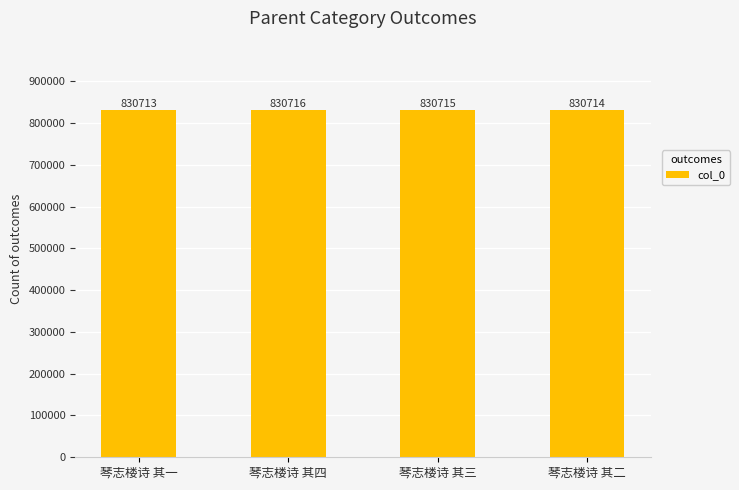

True or false: the data shows 1167738 at 琴志楼诗 其一.

False